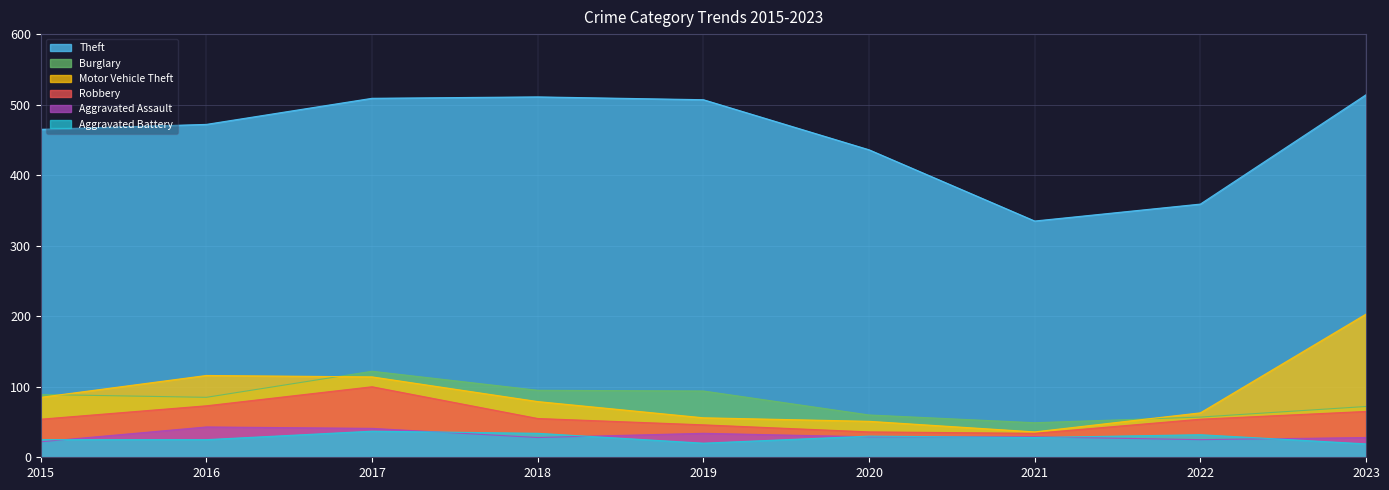

Which label corresponds to the smallest value in the chart?

2023